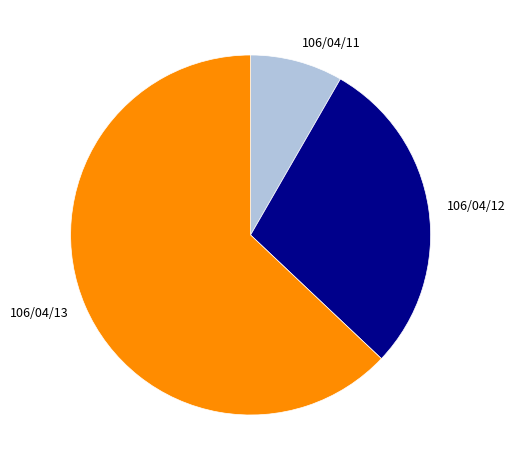

Which has a higher value, 106/04/13 or 106/04/11?

106/04/13